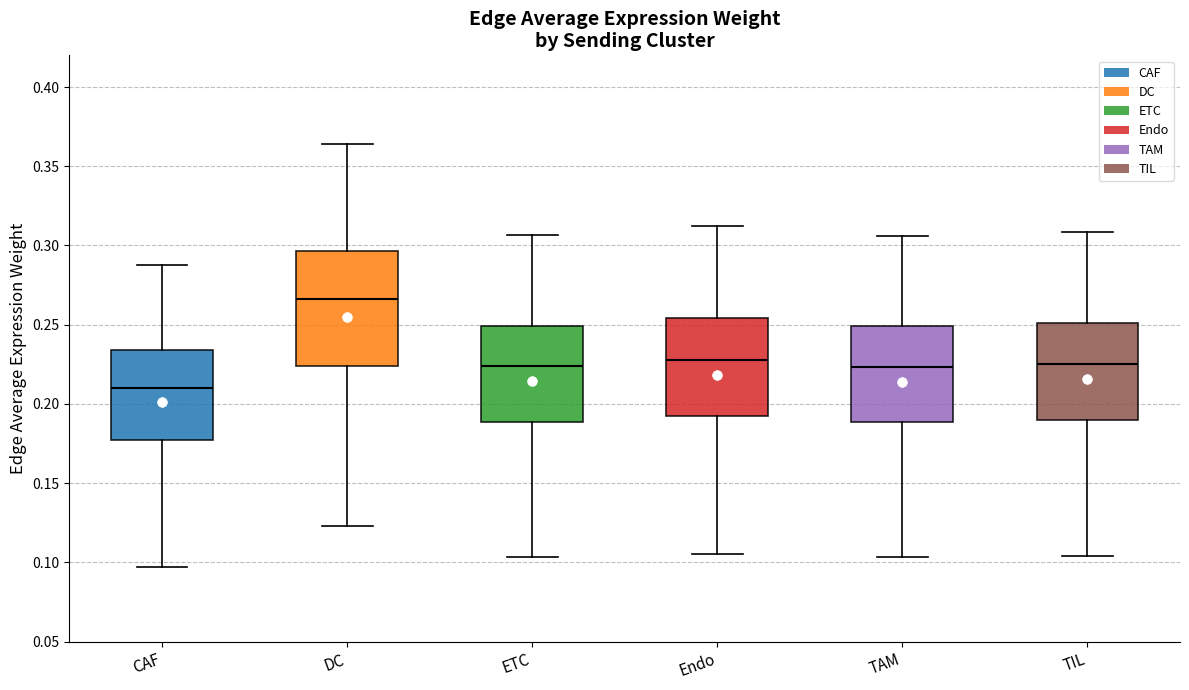

Reading left to right, transcribe this box plot: for each box, give where its median line is, the range the box spans, and where its two whiskers end, as read against the y-axis. The values are not printed on the chart, so give them approximately, as read against the axis.

CAF: median 0.210, box 0.175 to 0.235, whiskers 0.095 to 0.290
DC: median 0.265, box 0.225 to 0.295, whiskers 0.125 to 0.365
ETC: median 0.225, box 0.190 to 0.250, whiskers 0.105 to 0.305
Endo: median 0.230, box 0.190 to 0.255, whiskers 0.105 to 0.310
TAM: median 0.225, box 0.190 to 0.250, whiskers 0.105 to 0.305
TIL: median 0.225, box 0.190 to 0.250, whiskers 0.105 to 0.310